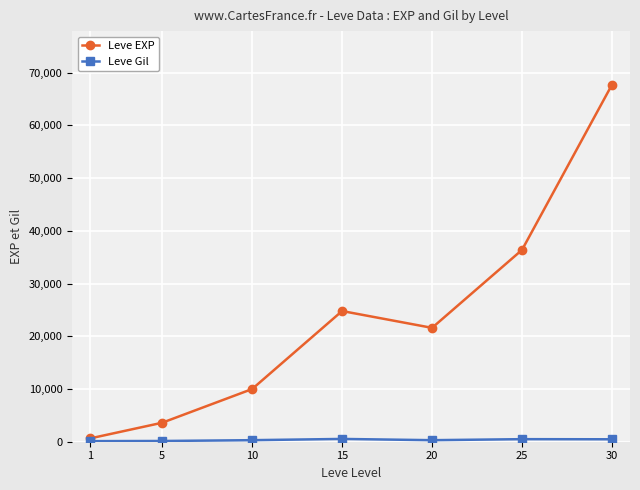

How many values in the Leve EXP series are below 21600?

3